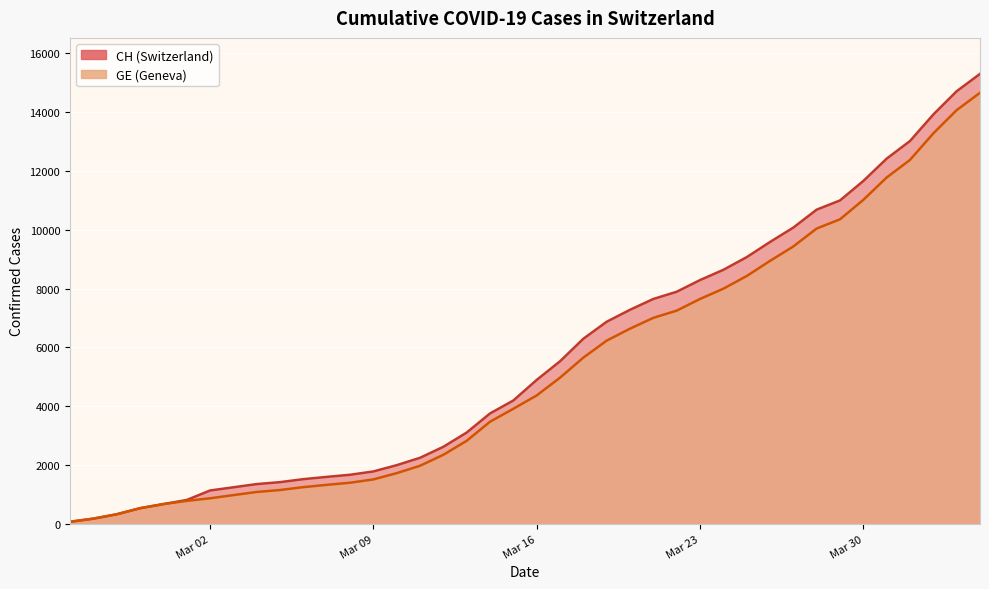

What are all the series names shown in the legend?

CH, GE